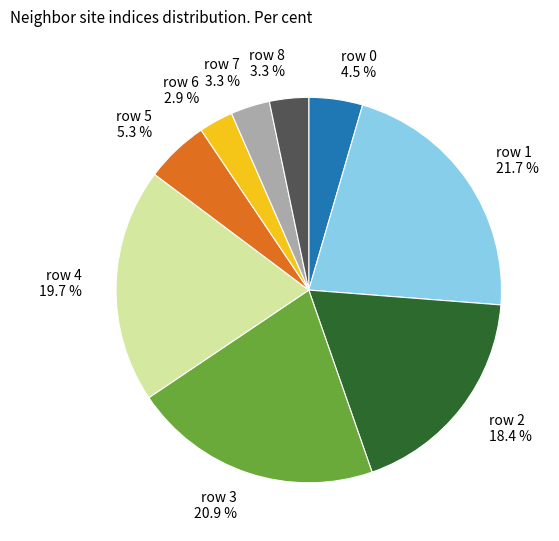

Does row 7 3.3 % represent more than half of the total?

No